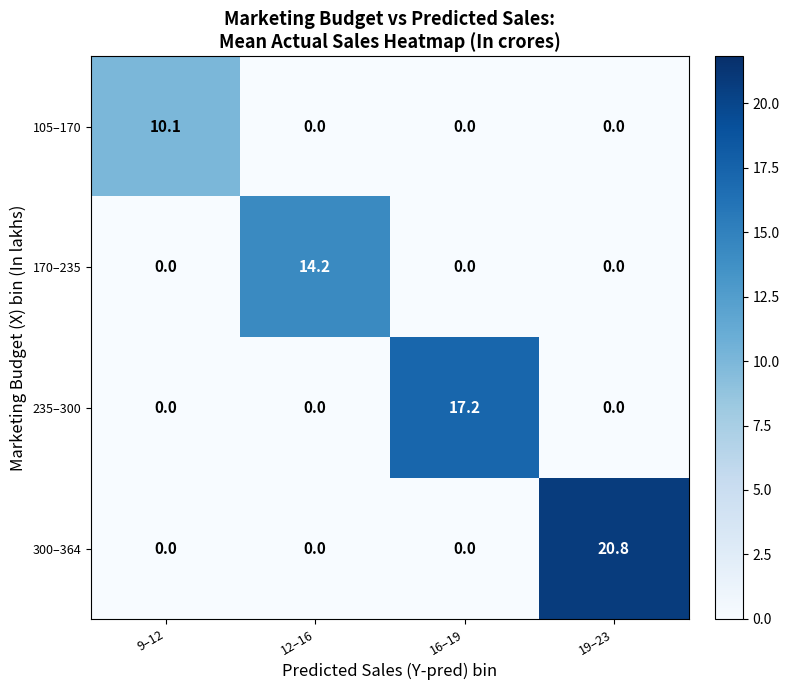

List the series in order of their peak value, highest first.

300–364, 235–300, 170–235, 105–170